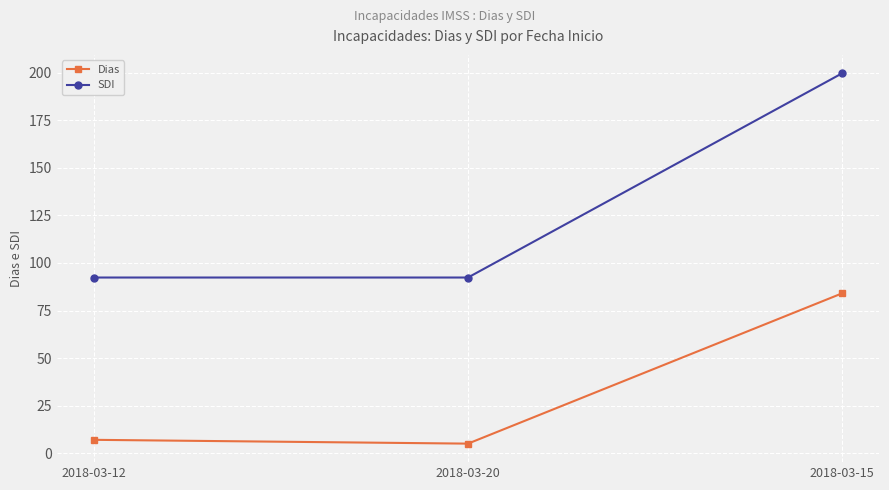

At which label is Dias closest to 44?

2018-03-12